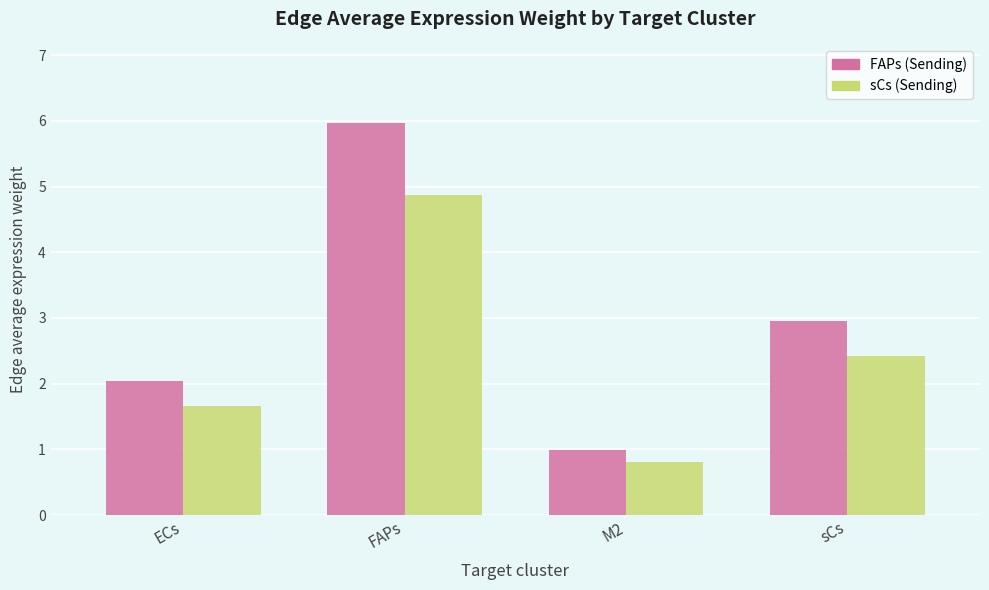

What is the difference between the second highest and second lowest values in the FAPs (Sending) series?

0.9